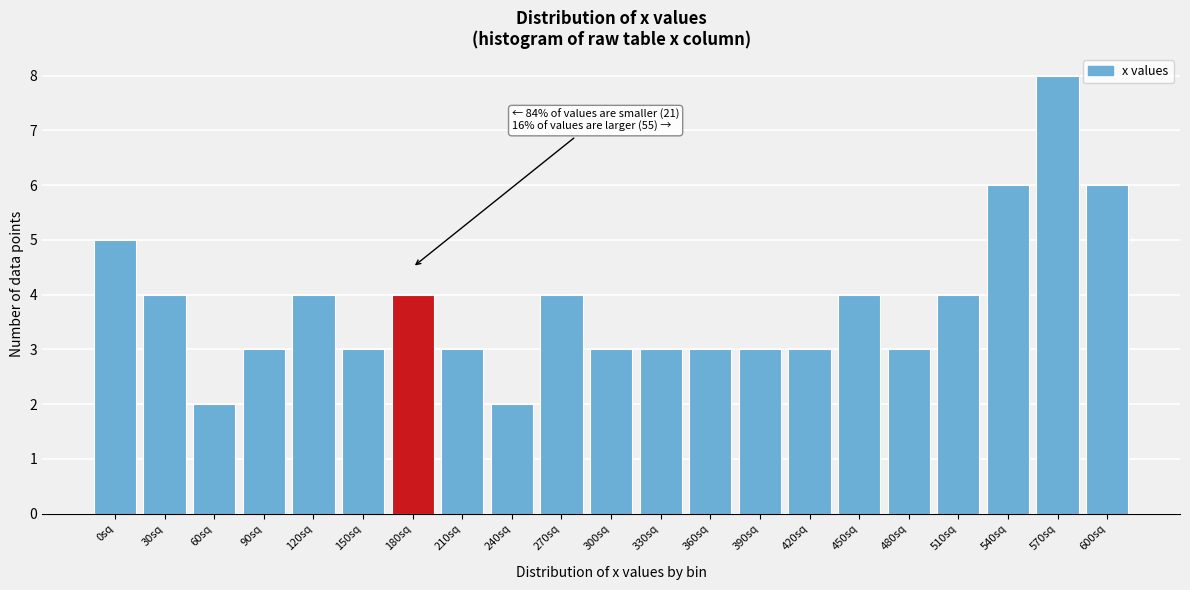

Reading left to right, list all the values displayed in this chart.

5	4	2	3	4	3	4	3	2	4	3	3	3	3	3	4	3	4	6	8	6